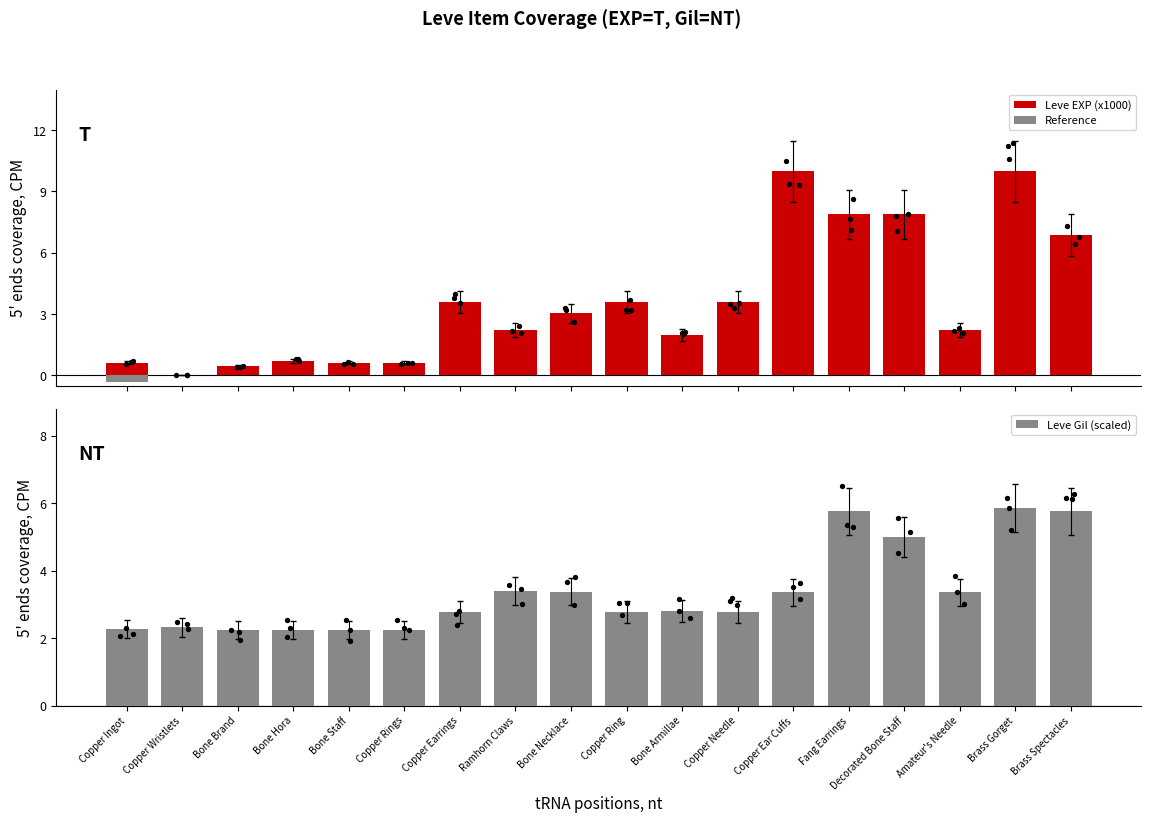

Which series has the largest total across all categories?

Leve EXP (x1000)